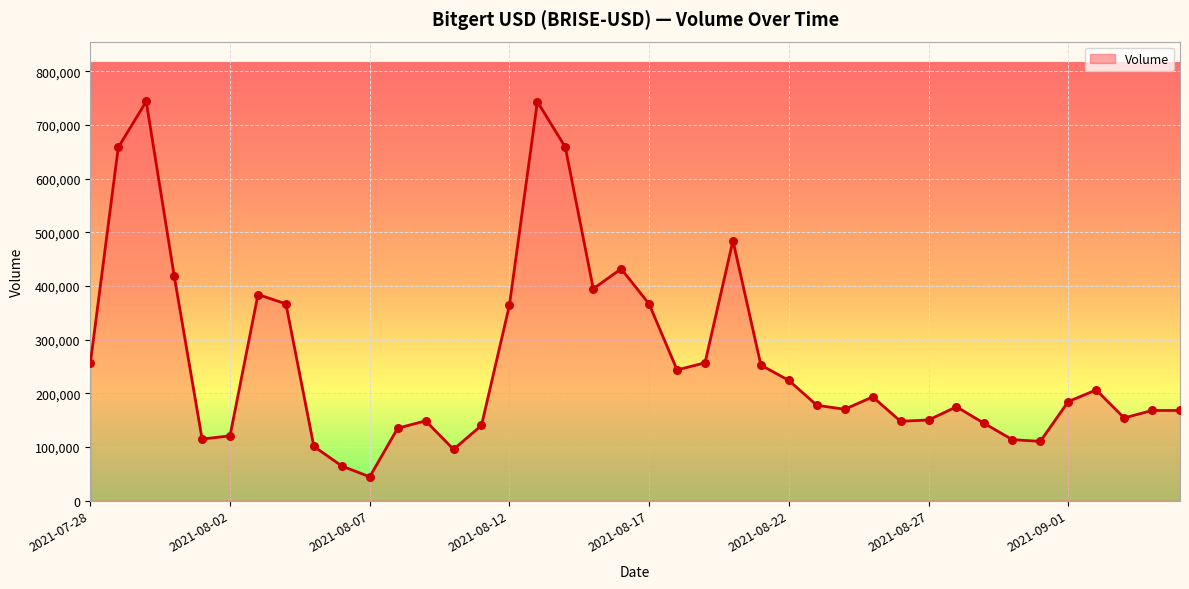

What is the minimum value shown in the chart?

44196